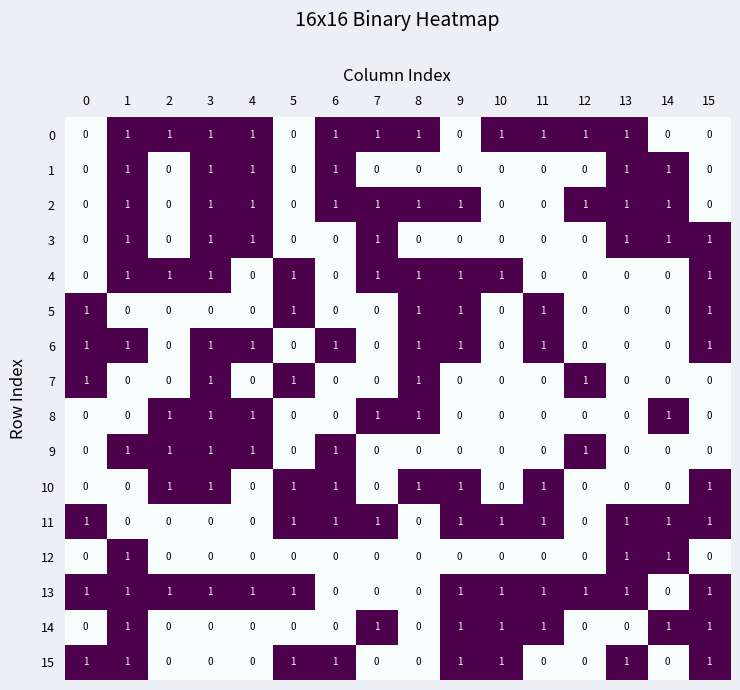

The value of 0 at 10 is 1. True or false?

True